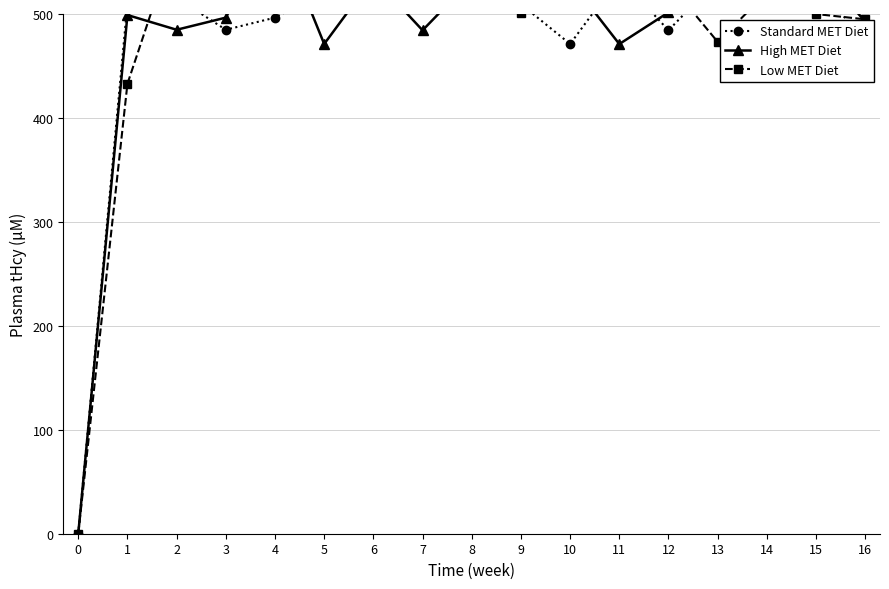

How many data points in High MET Diet are above 501?

9